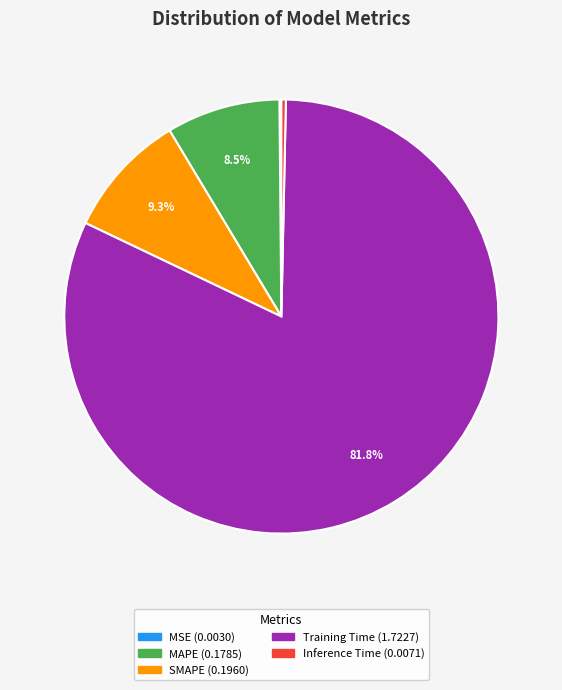

Combined, what portion of the pie is Training Time and SMAPE?

91.1%